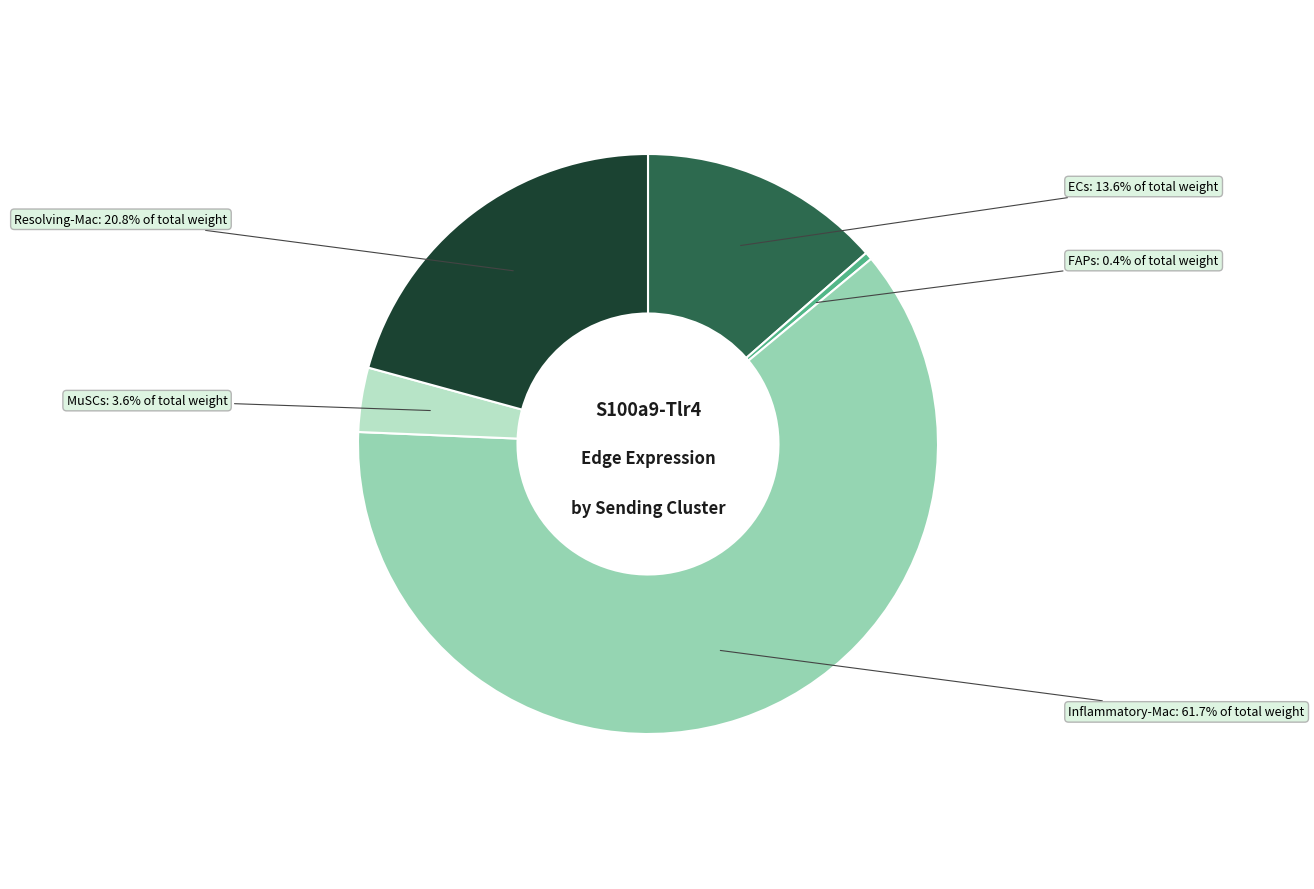

Is there any slice that represents more than half of the pie?

Yes